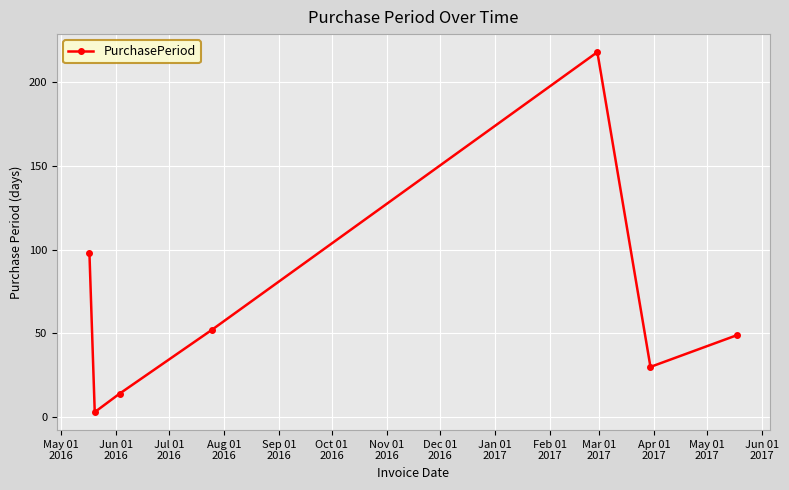

What is the difference between the maximum and minimum values?

215